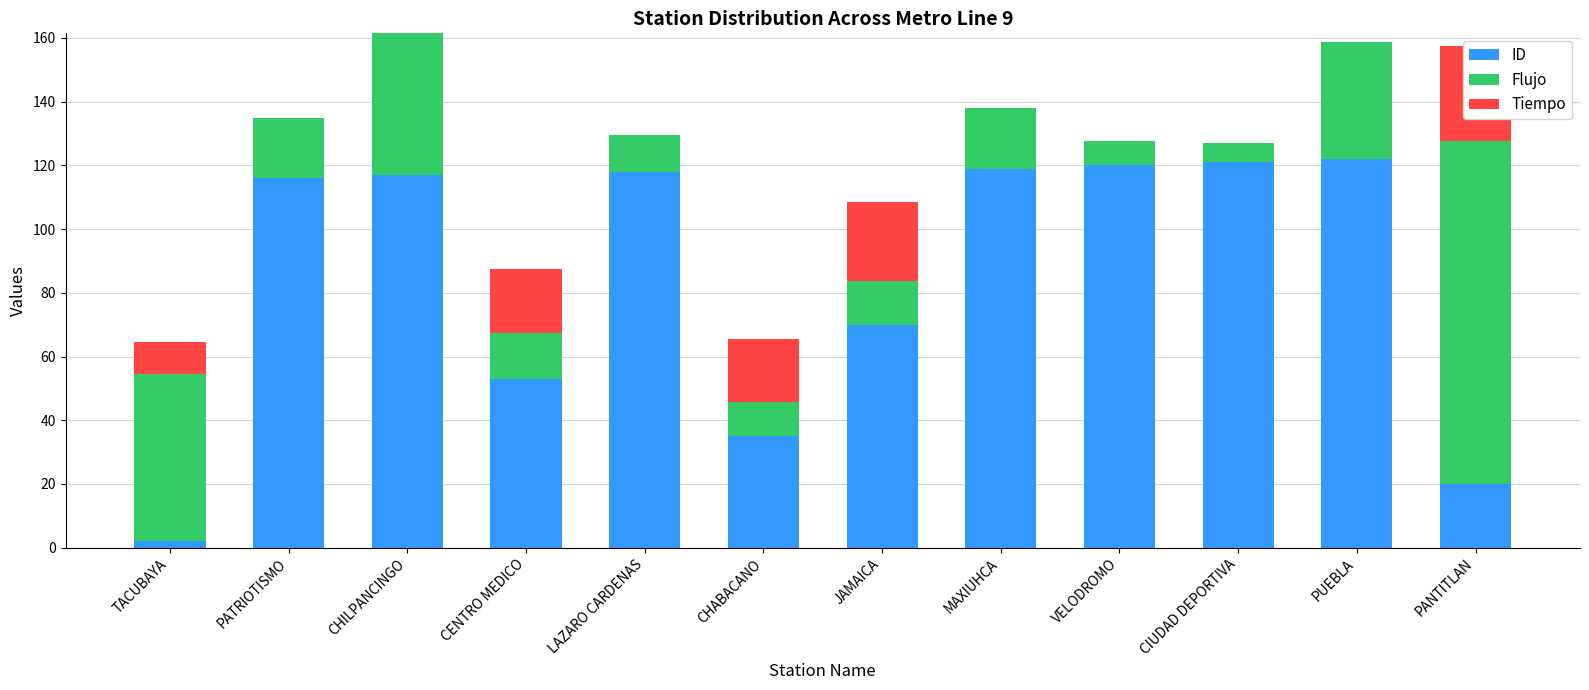

Reading right to left, extract all data points from this chart.

ID: 20.0	122.0	121.0	120.0	119.0	70.0	35.0	118.0	53.0	117.0	116.0	2.0
Flujo: 107.6	36.7	6.1	7.6	18.9	13.6	10.6	11.6	14.5	44.5	18.8	52.7
Tiempo: 30.0	0.0	0.0	0.0	0.0	25.0	20.0	0.0	20.0	0.0	0.0	10.0